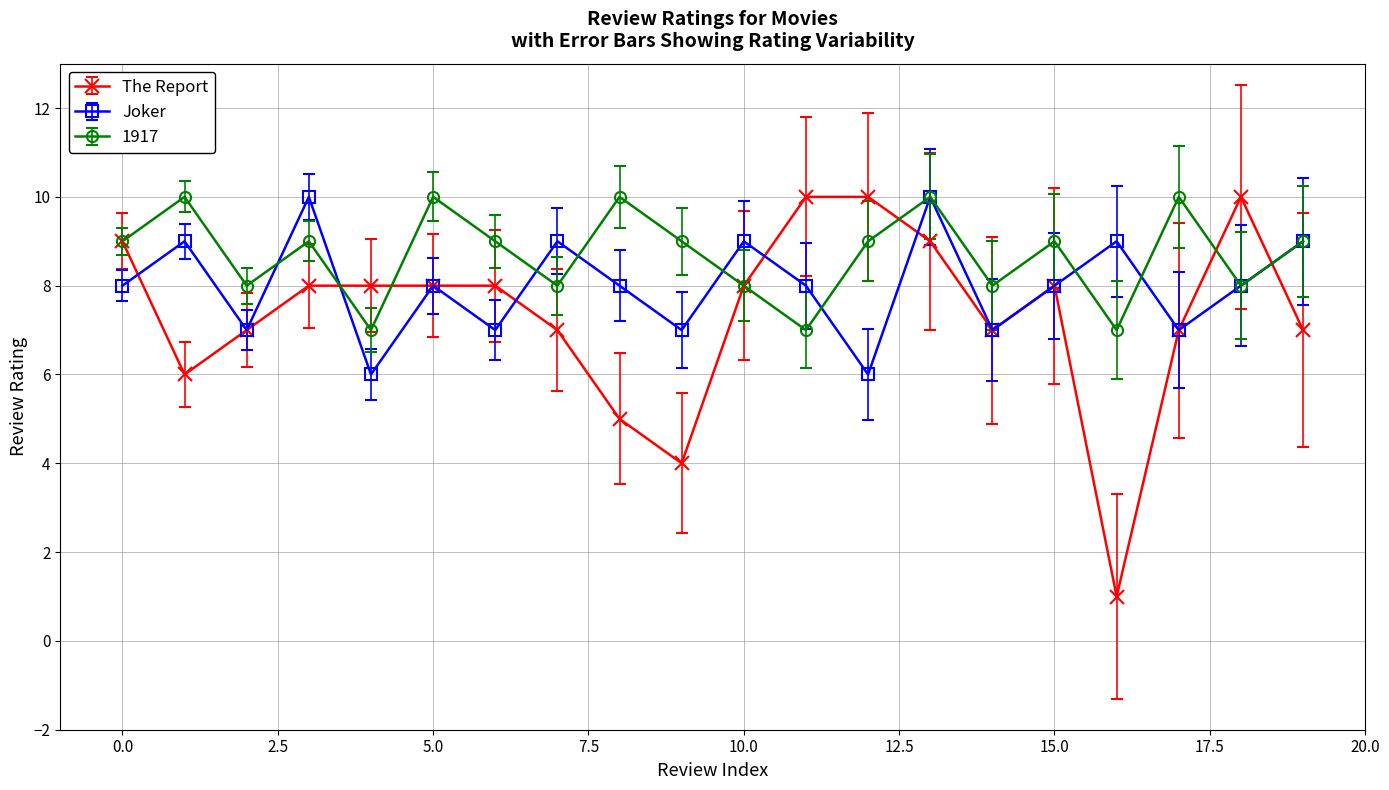

How many interior local peaks does the Joker series have?

7